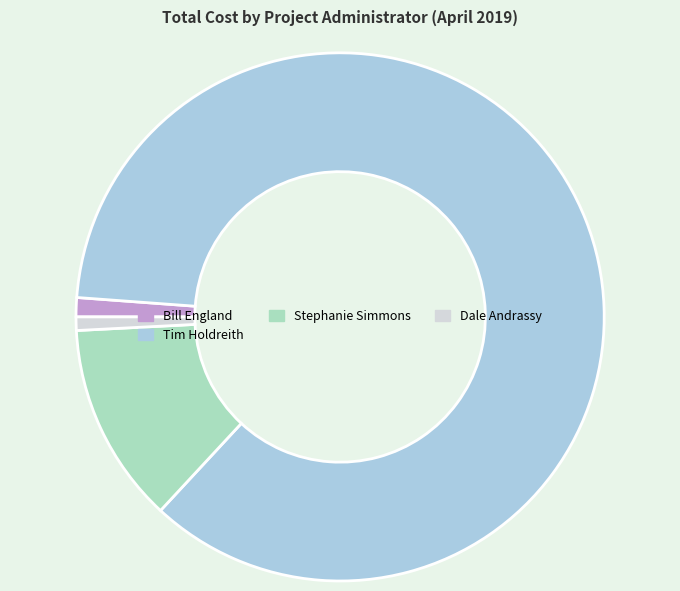

The Bill England slice represents 11% of the pie. True or false?

False